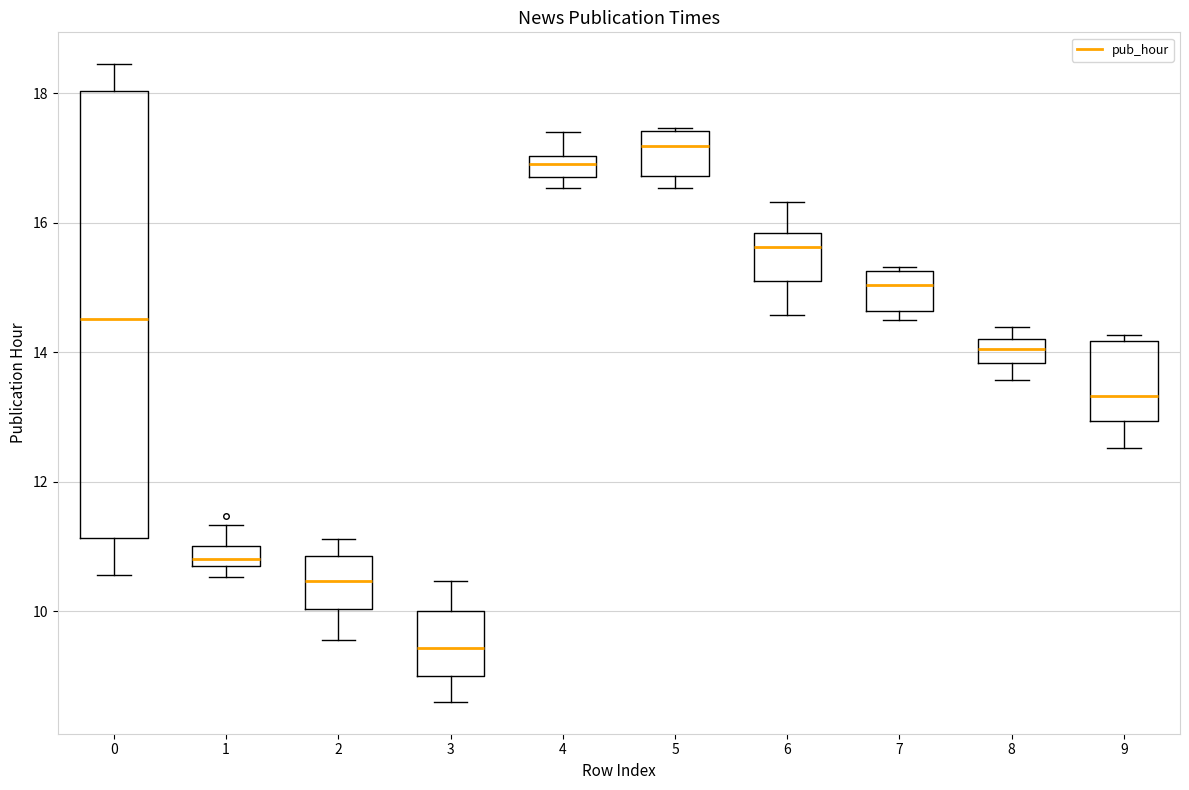

Comparing the boxes themselves (not the whiskers), which one is the tallest?

0